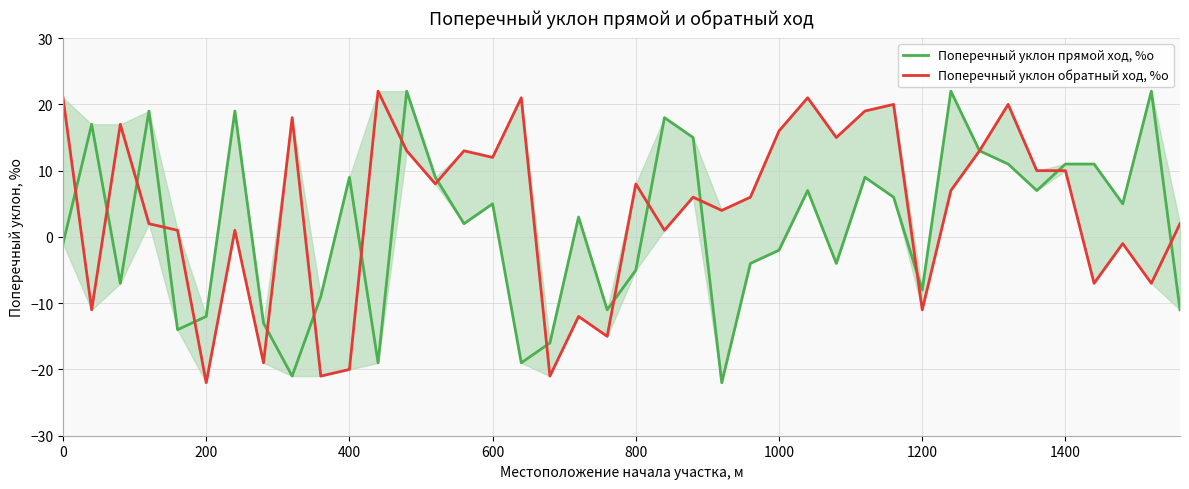

Rank the series by their maximum value, from lowest to highest.

Поперечный уклон прямой ход, %о, Поперечный уклон обратный ход, %о